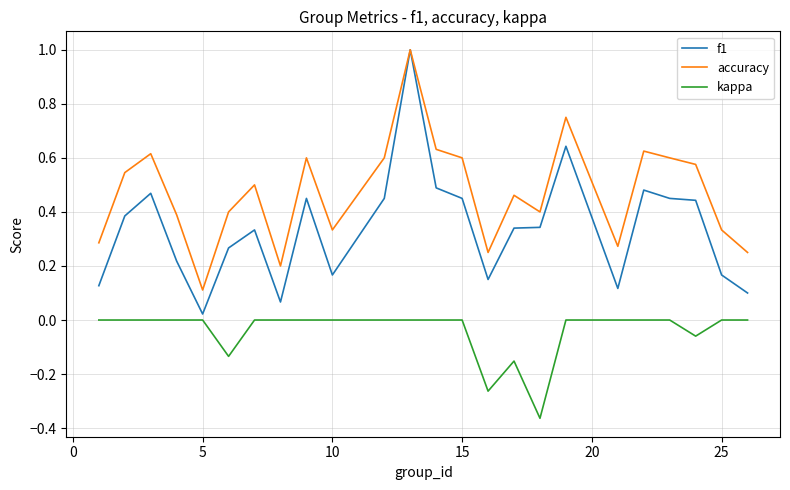

What is the maximum value shown in the chart?

1.0